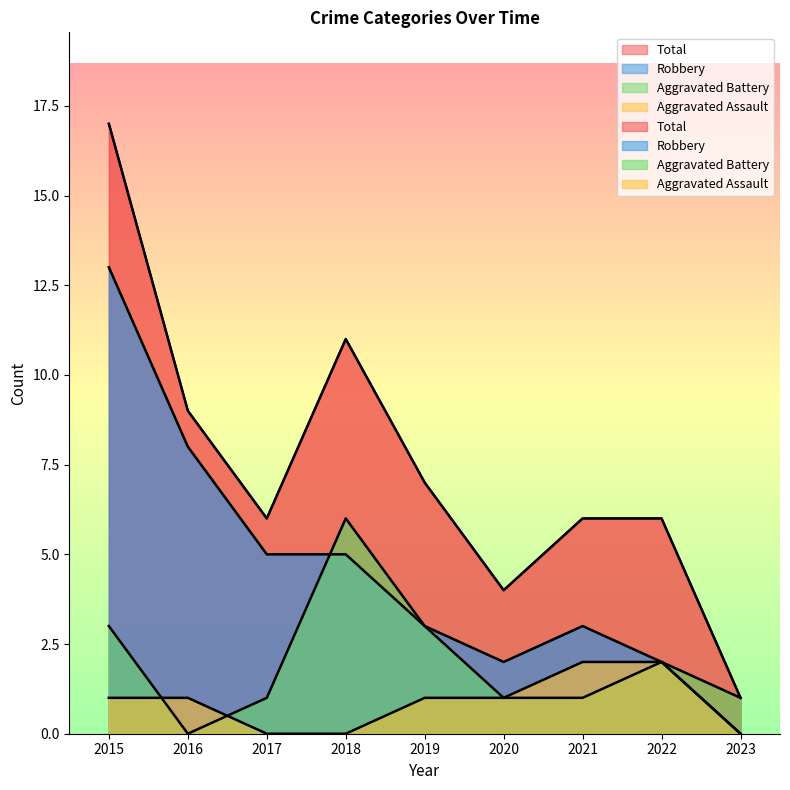

What are all the series names shown in the legend?

Aggravated Assault, Aggravated Battery, Robbery, Total